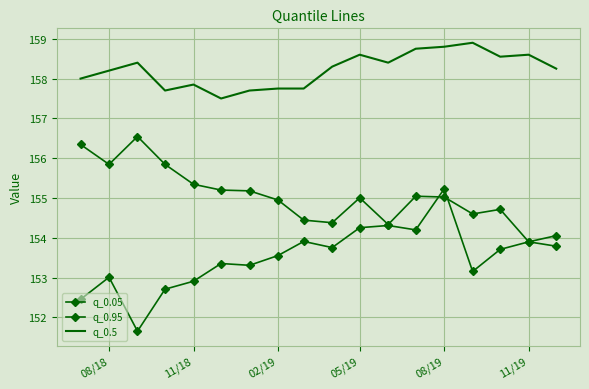

Which series has the widest spread of values?

q_0.95